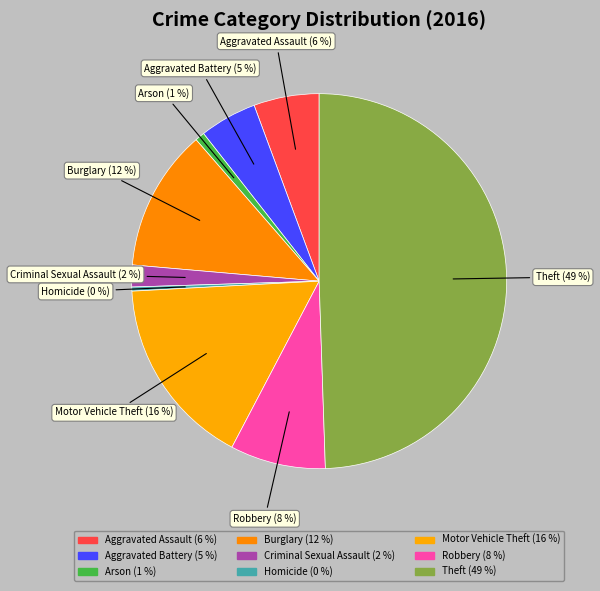

What percentage is the Criminal Sexual Assault slice, to the nearest percent?

2%